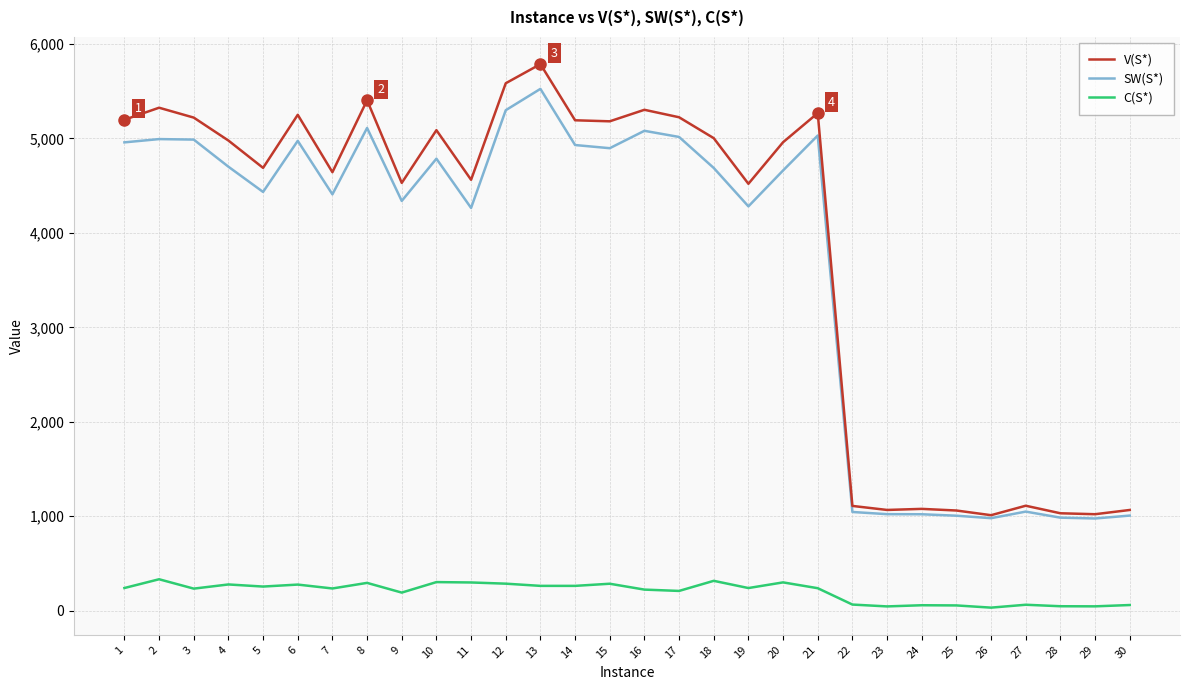

Rank the series at 5 from highest to lowest value.

V(S*), SW(S*), C(S*)